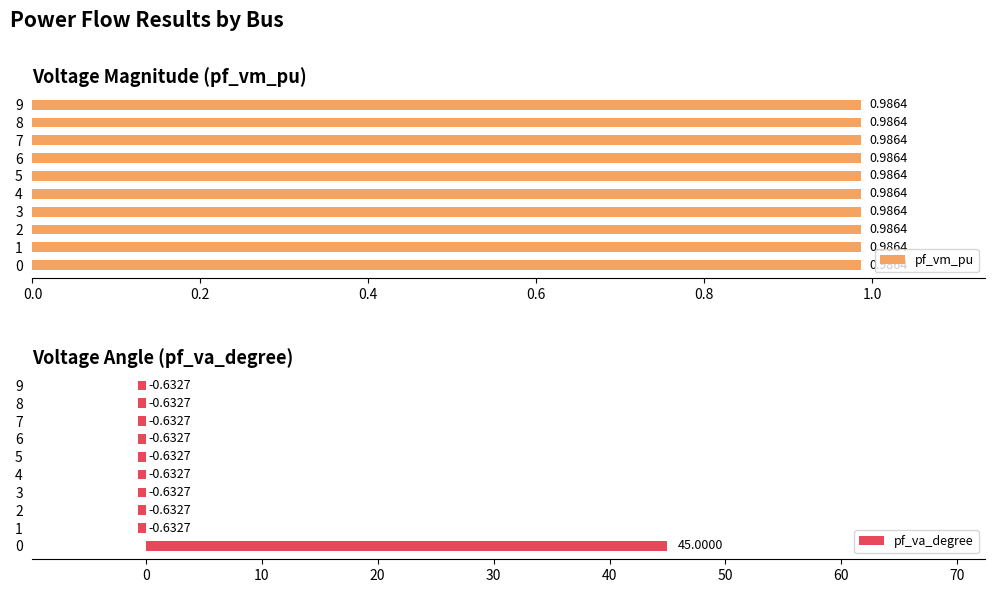

Is the value of pf_va_degree at 7 greater than the value of pf_vm_pu at 1.2?

No